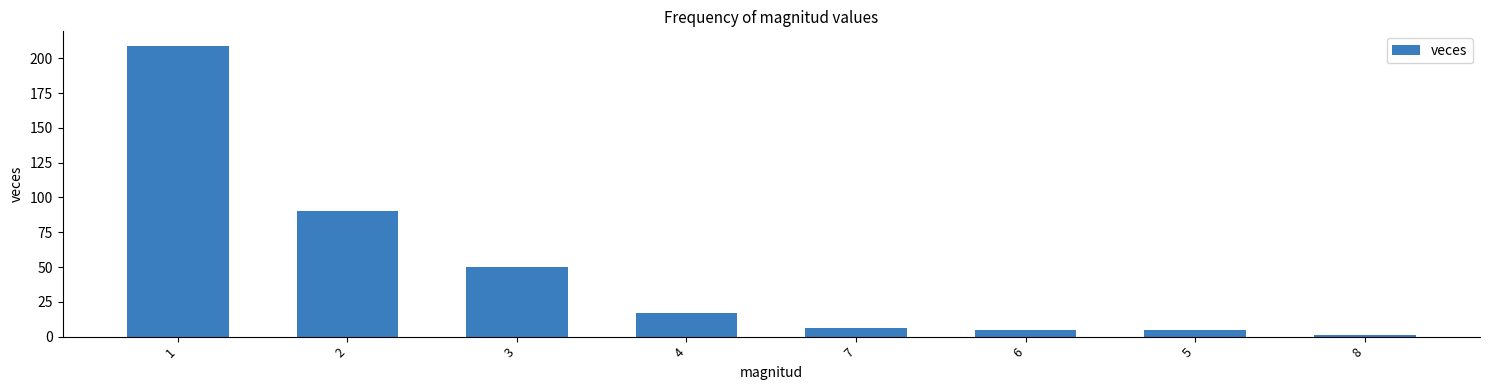

What is the sum of all values?

383